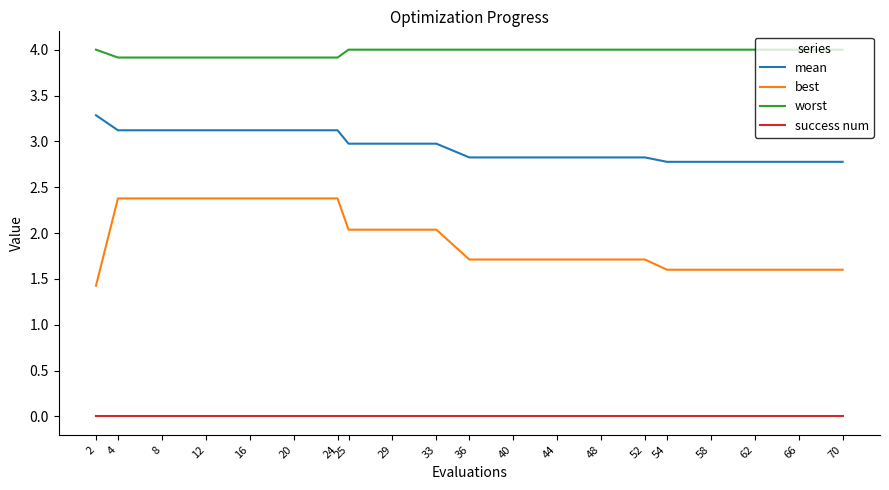

What is the minimum value for worst?

3.9